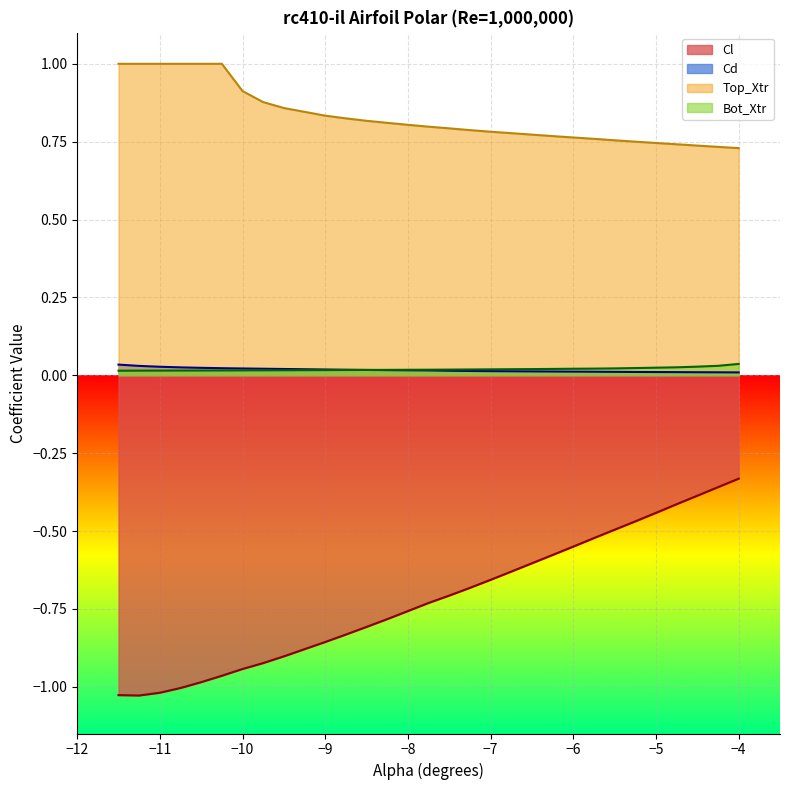

At which label is Cd closest to 0?

-4.0